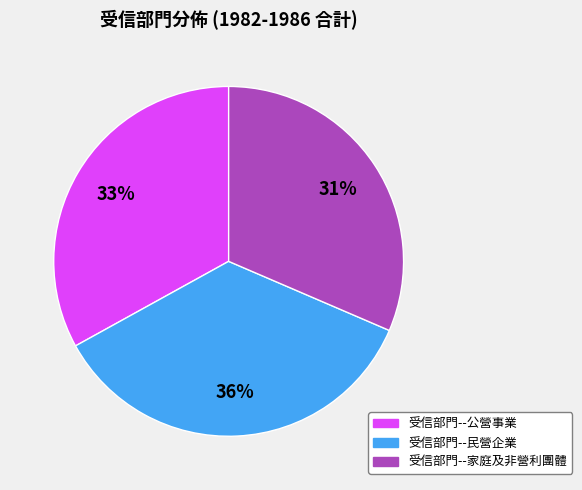

Is the sum of 受信部門--家庭及非營利團體 and 受信部門--公營事業 greater than half?

Yes